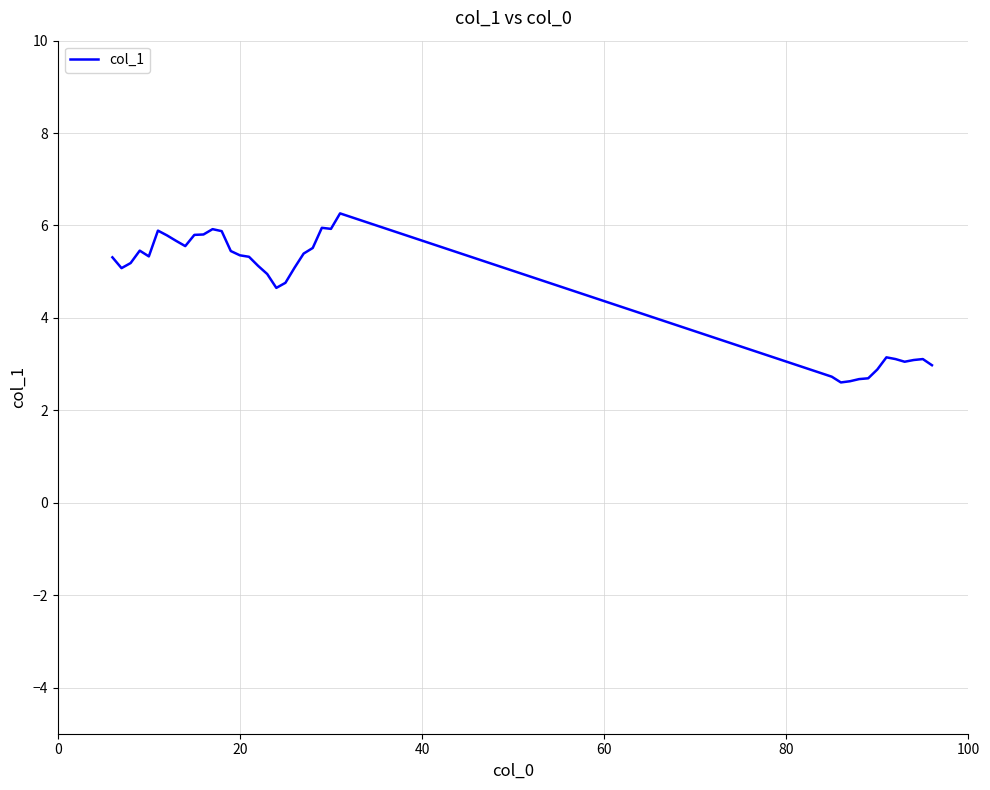

What is the difference between the maximum and minimum values?

3.7